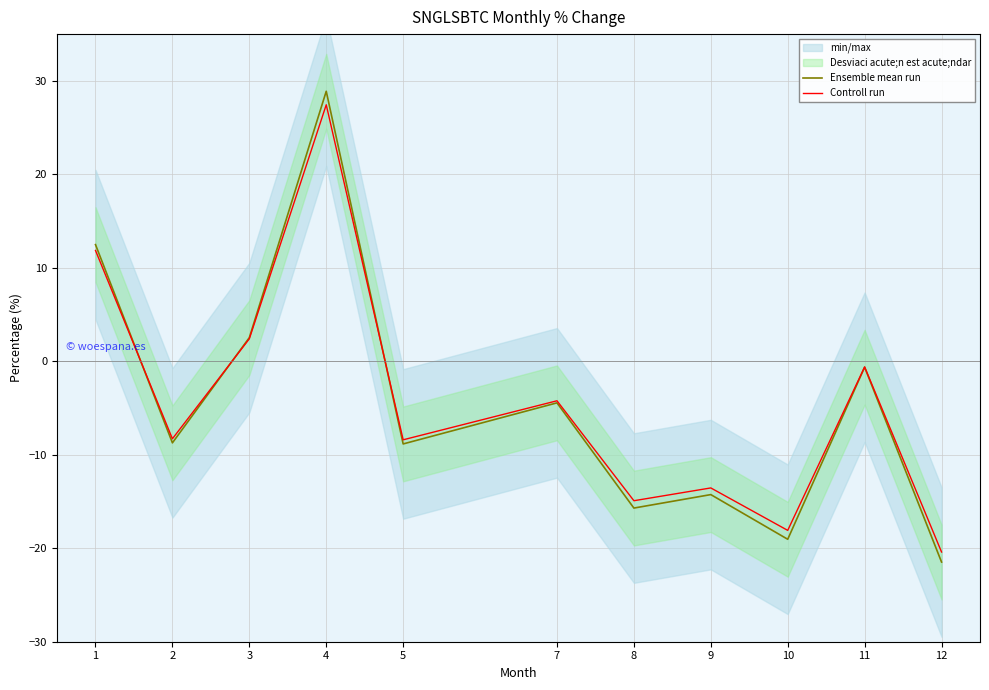

True or false: Ensemble mean run has more than 2 interior local peaks.

True